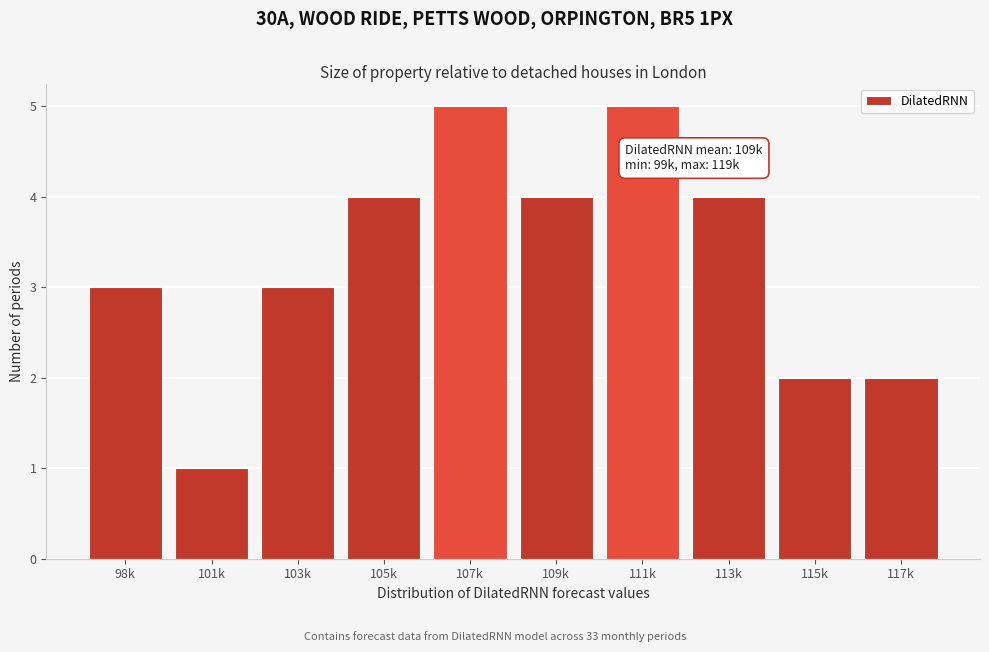

Reading right to left, transcribe all the data shown in this chart.

117k=2	115k=2	113k=4	111k=5	109k=4	107k=5	105k=4	103k=3	101k=1	98k=3